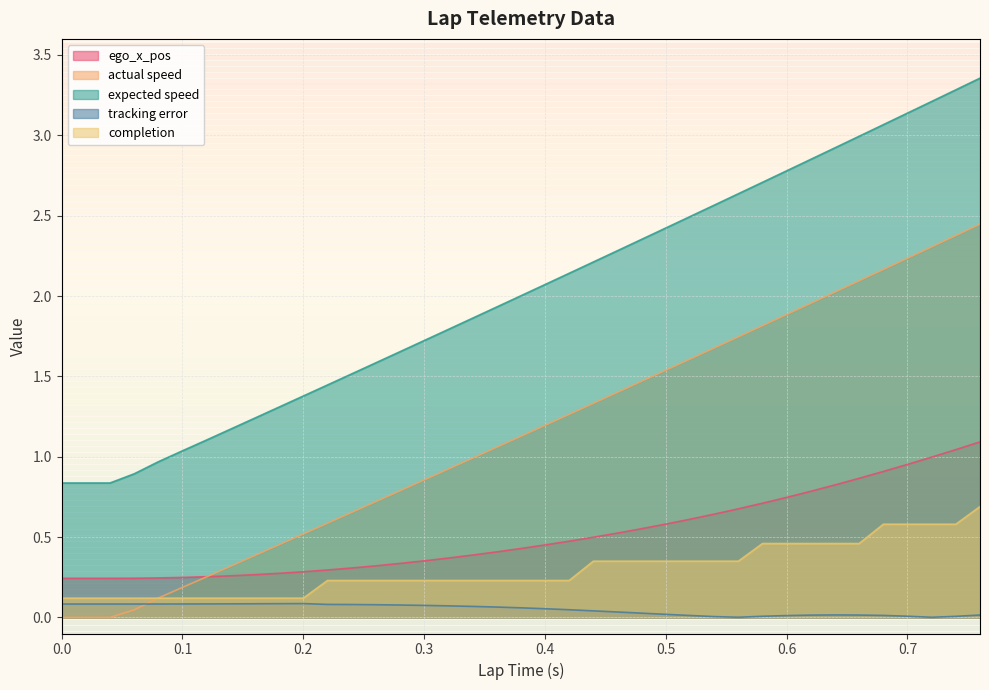

True or false: completion has more than 2 interior local peaks.

False